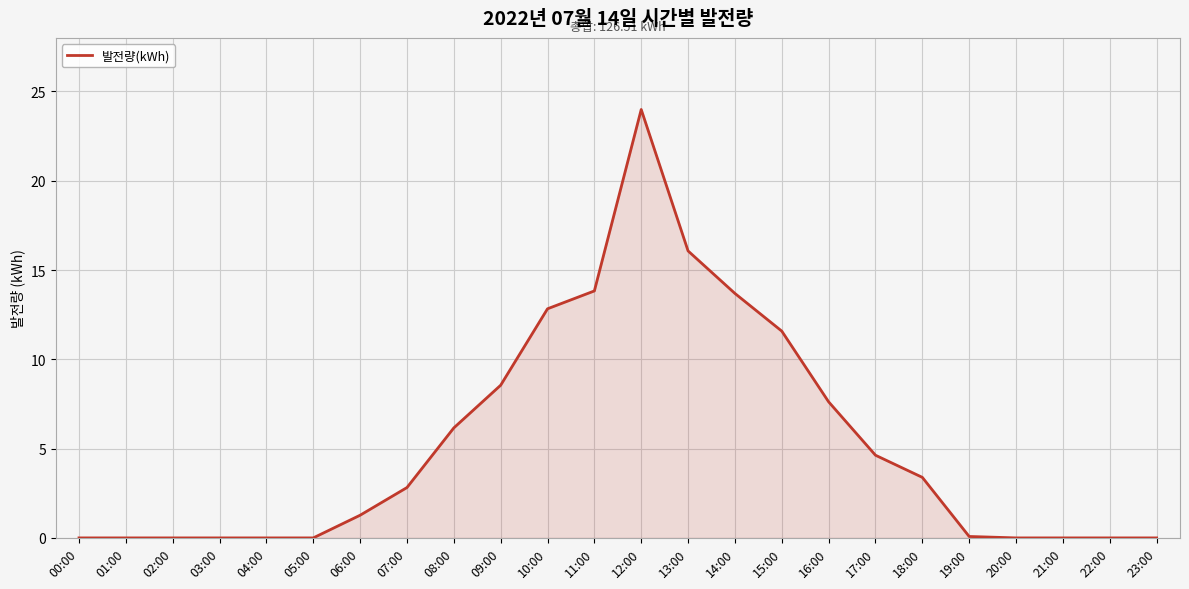

Does the chart display data point markers on the line(s)?

No